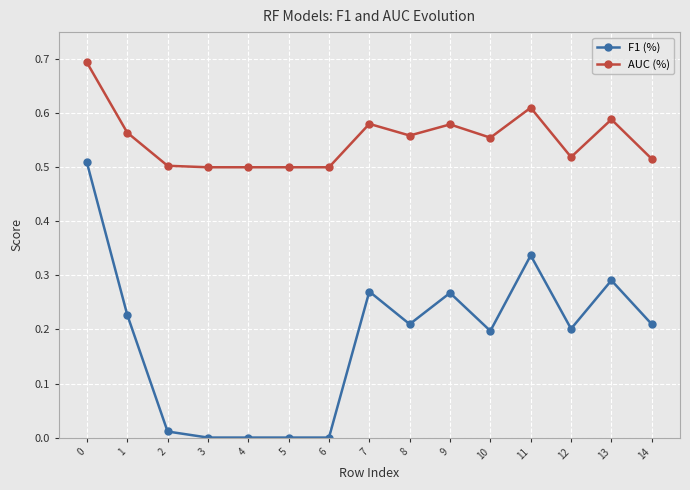

At how many categories does at least one series exceed 0?

15